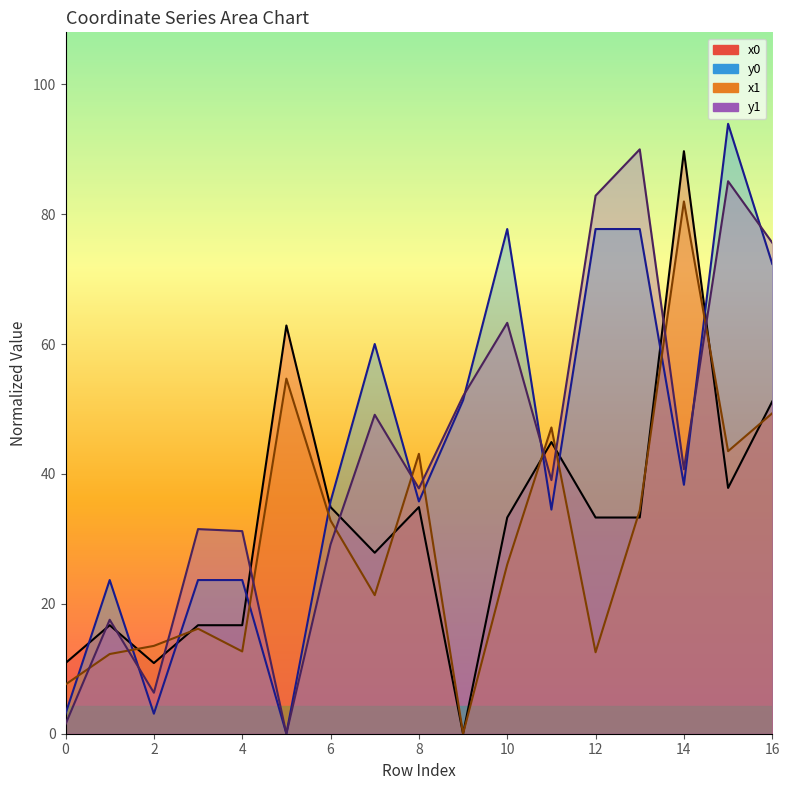

Where do y1 and y0 first cross each other?

1 and 2